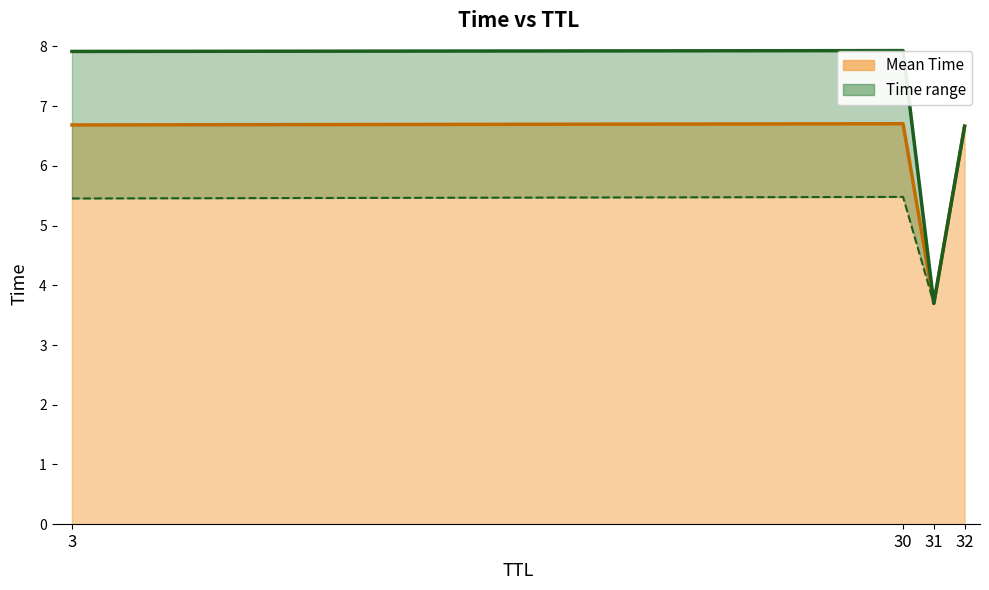

Reading left to right, extract all data points from this chart.

Mean Time (line): 3=6.7	30=6.7	31=3.7	32=6.7
Max Time: 3=7.9	30=7.9	31=3.7	32=6.7
Min Time: 3=5.5	30=5.5	31=3.7	32=6.7